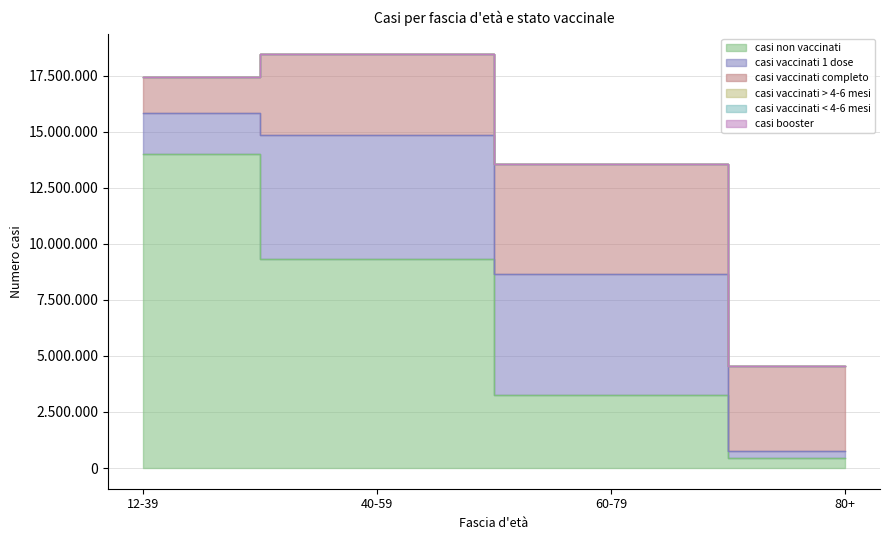

True or false: casi non vaccinati and casi booster intersect in this chart.

False